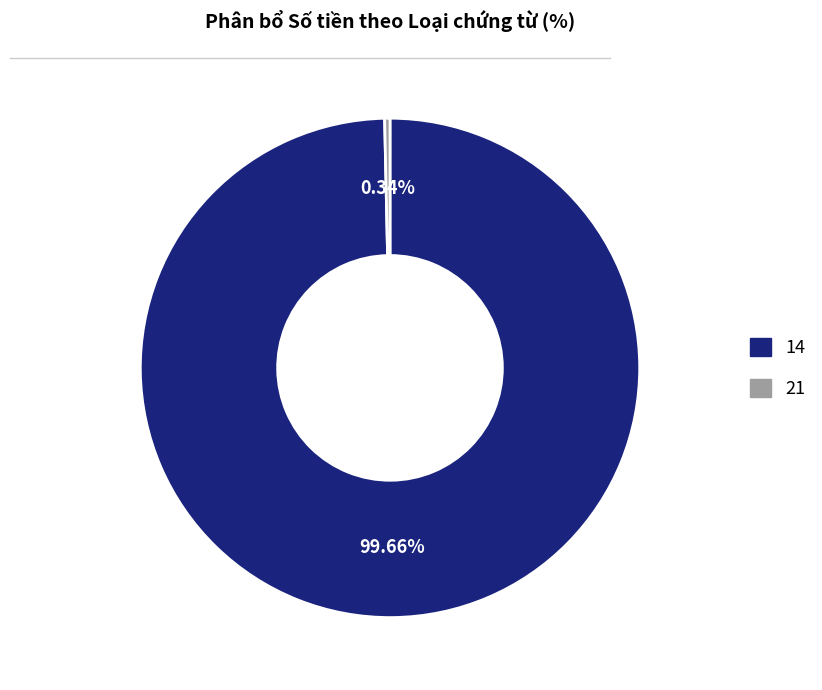

How many segments does this pie chart have?

2